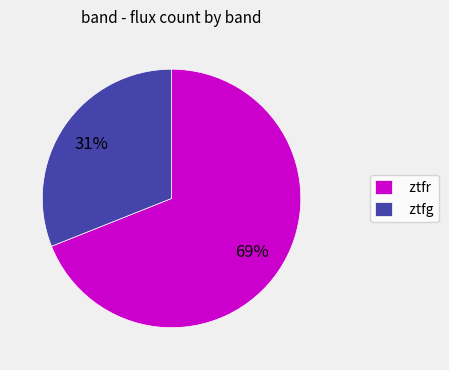

Which category has the biggest portion of the pie?

ztfr